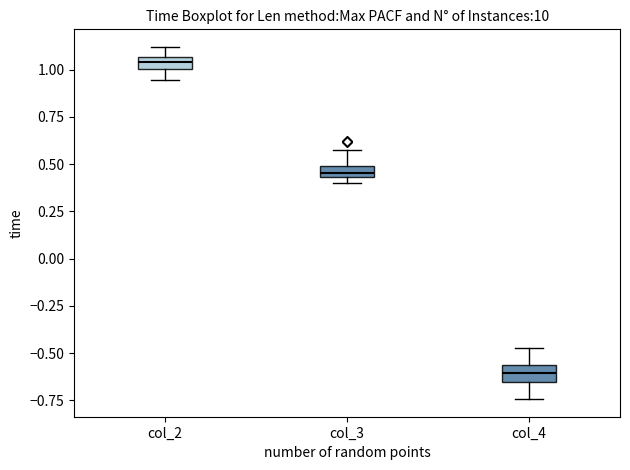

Which box has the lowest median line?

col_4